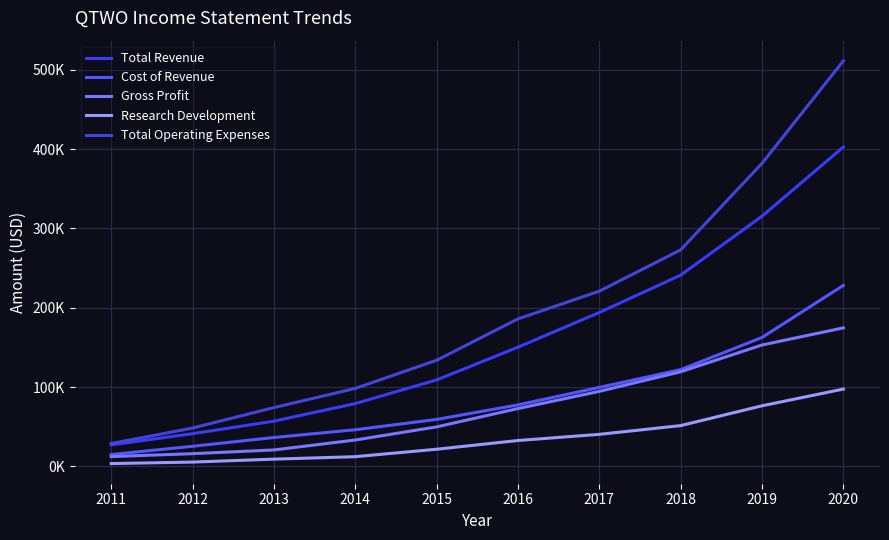

Reading left to right, transcribe all the data shown in this chart.

Total Revenue: 2011=27000	2012=41100	2013=56900	2014=79100	2015=108900	2016=150200	2017=194000	2018=241100	2019=315500	2020=402800
Cost of Revenue: 2011=14800	2012=25200	2013=36300	2014=46100	2015=59100	2016=77400	2017=99500	2018=121900	2019=162500	2020=228200
Gross Profit: 2011=12200	2012=15900	2013=20600	2014=33100	2015=49700	2016=72800	2017=94500	2018=119200	2019=153000	2020=174600
Research Development: 2011=3400	2012=5300	2013=9000	2014=12100	2015=21500	2016=32500	2017=40300	2018=51300	2019=76300	2020=97400
Total Operating Expenses: 2011=28700	2012=48200	2013=74000	2014=98200	2015=133700	2016=185900	2017=220900	2018=273000	2019=382200	2020=511500